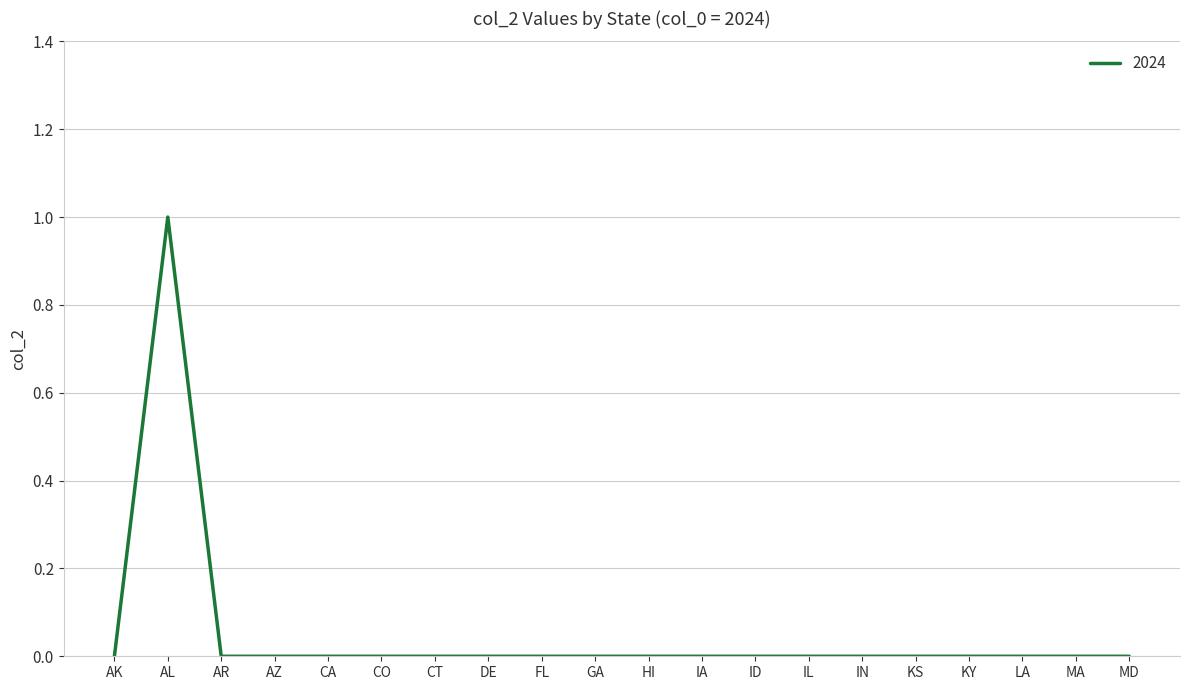

Is this an area chart (filled region under the line)?

No